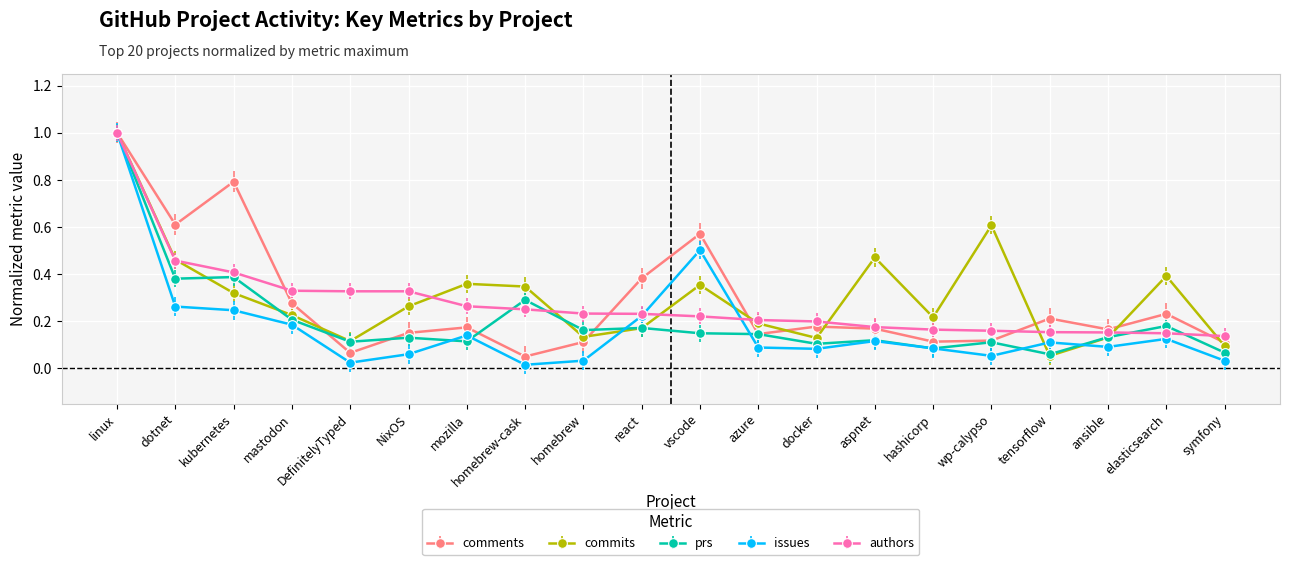

Count the number of categories in the chart.

20